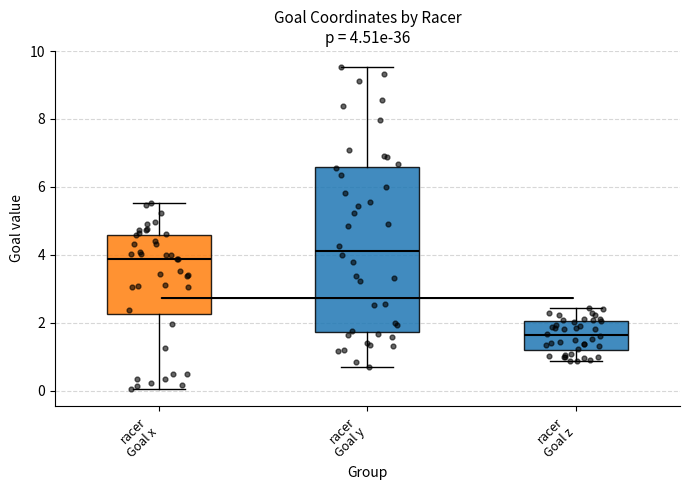

Which box has the lowest median line?

racer Goal z